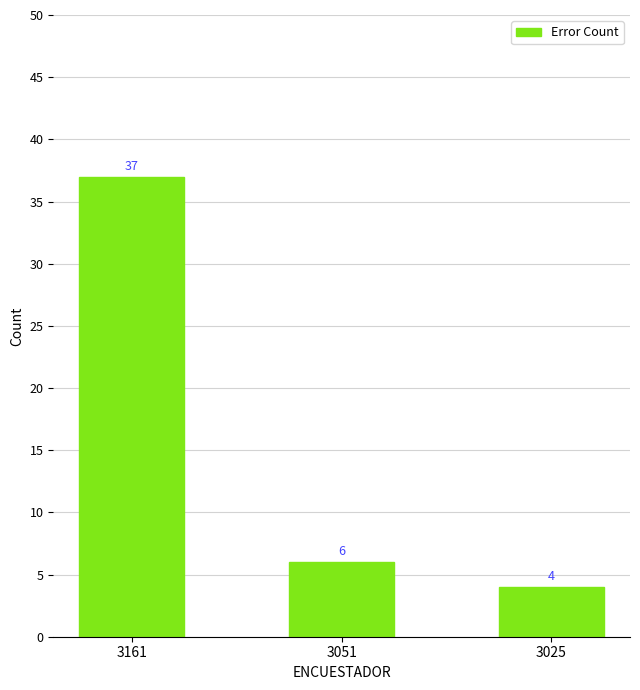

What value does the data have at 3161, to the nearest 5?

35